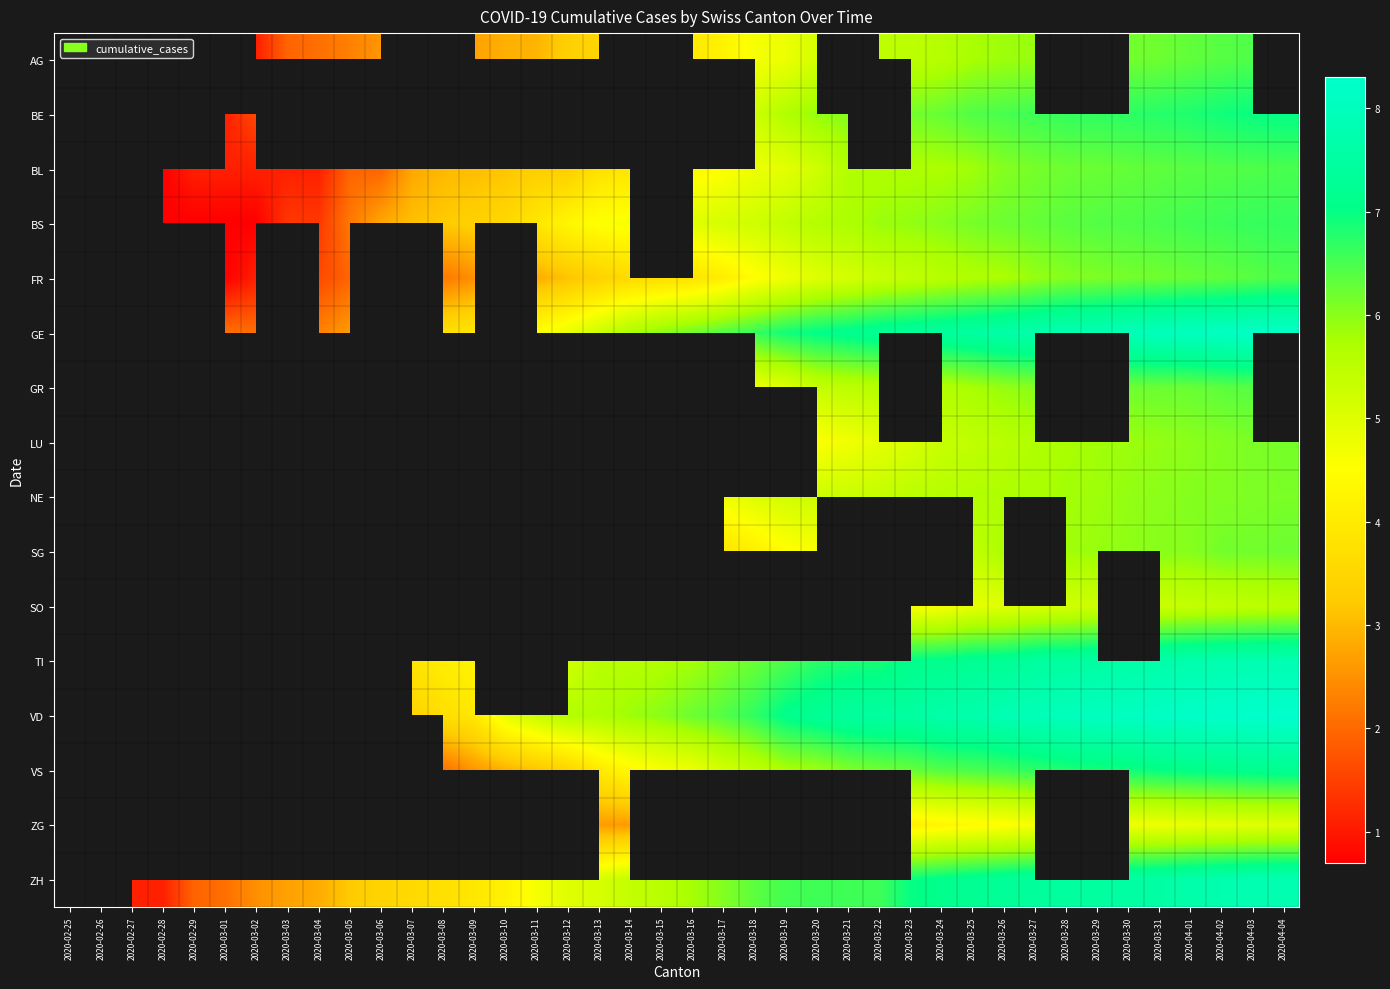

Is the value of FR at 2020-04-02 greater than the value of BL at 2020-02-29?

Yes